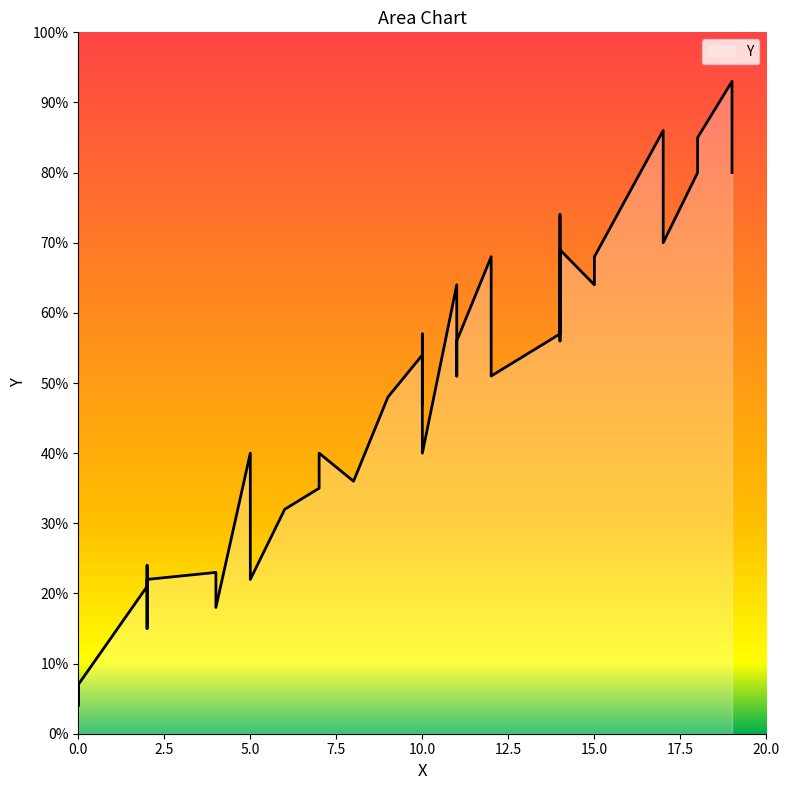

Where is the data nearest to the value 48?

9